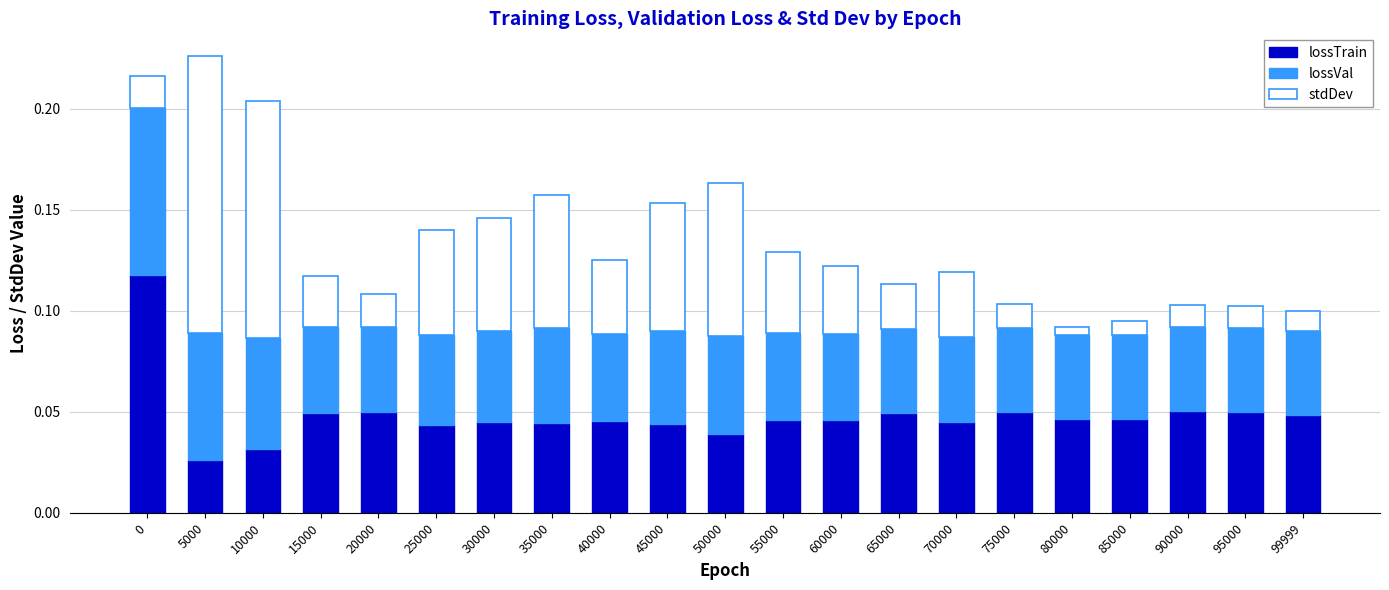

At which label does lossTrain reach its minimum?

5000